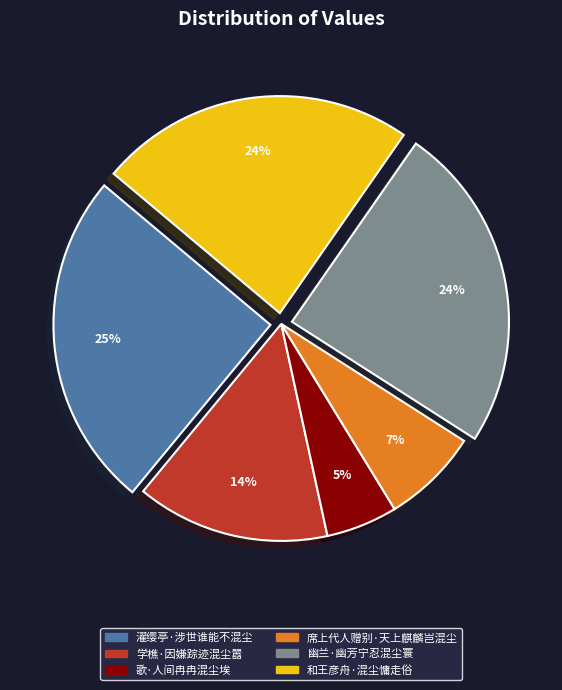

What is the largest slice in the pie chart?

濯缨亭·涉世谁能不混尘